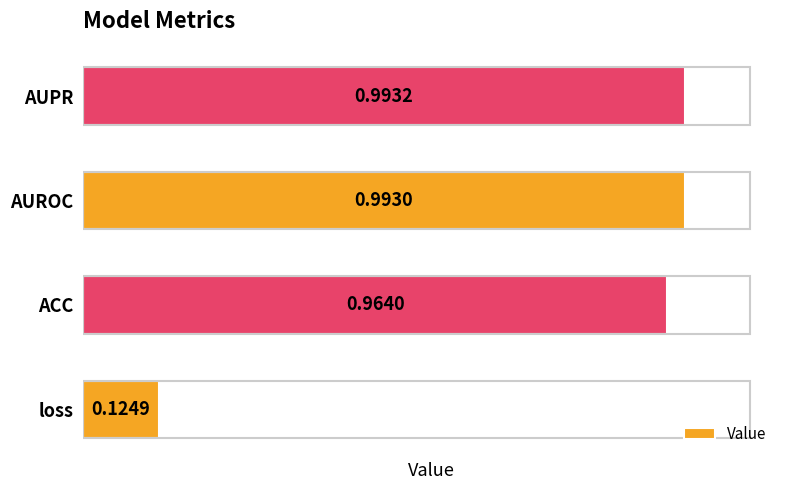

Which category has the highest value across all series?

AUPR